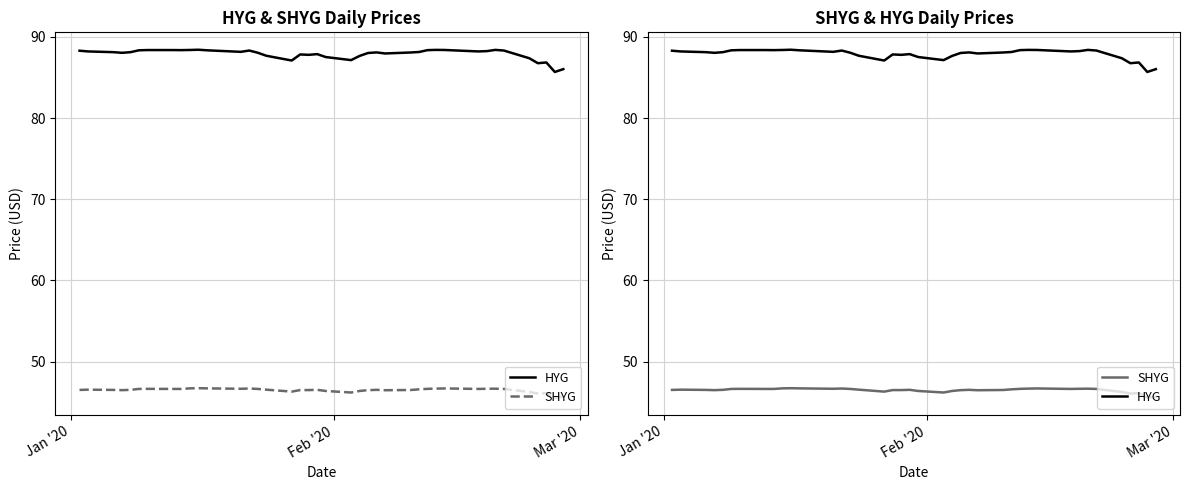

Rank the series by their average value, from lowest to highest.

SHYG, HYG